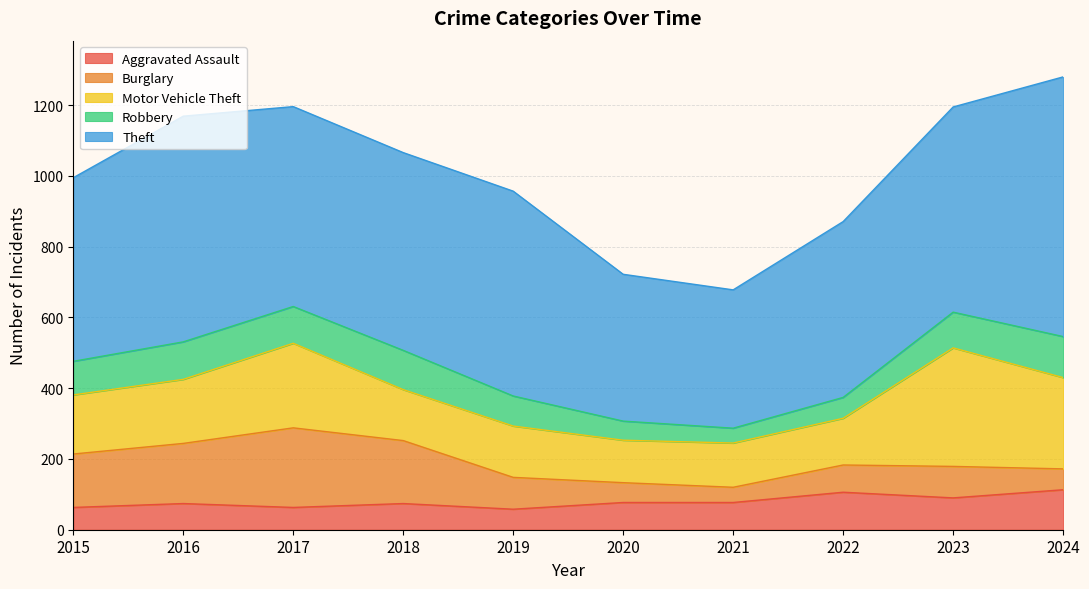

What is the value of the Theft point at the 7th from the left?

391